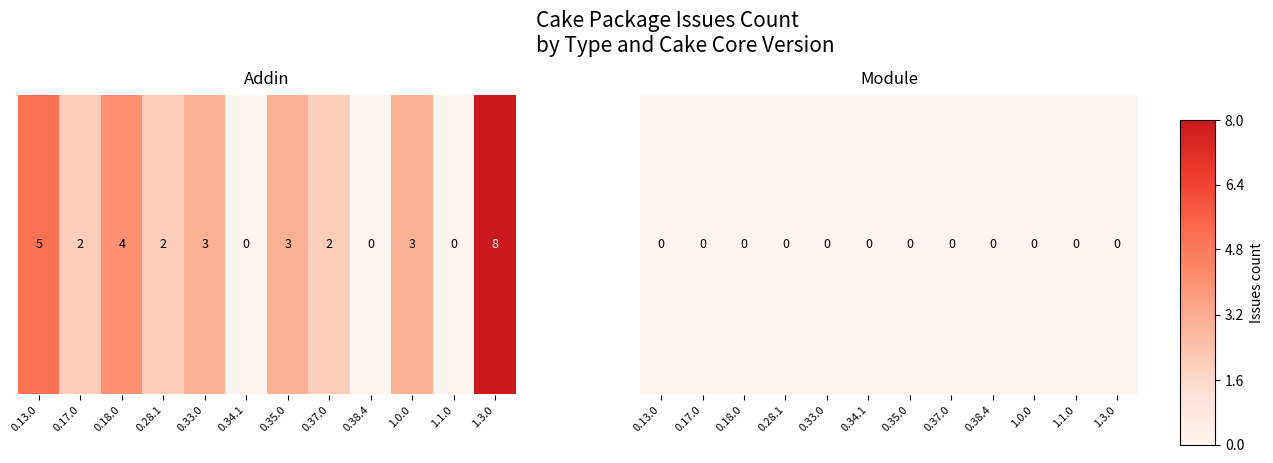

How many series are shown in this chart?

1